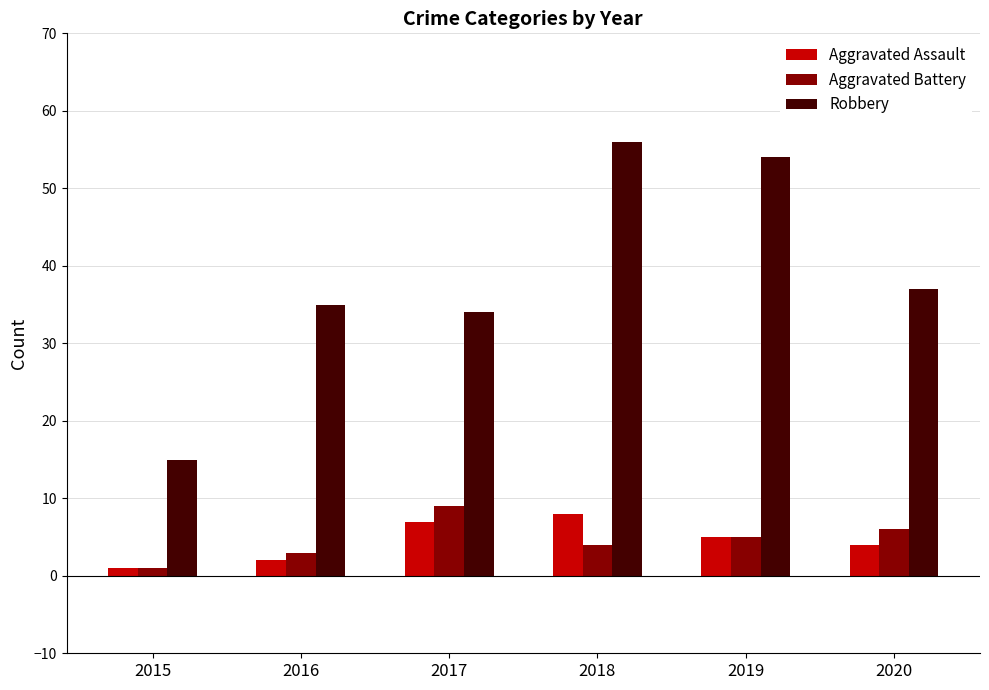

What is the spread (max minus min) of values at 2017?

27